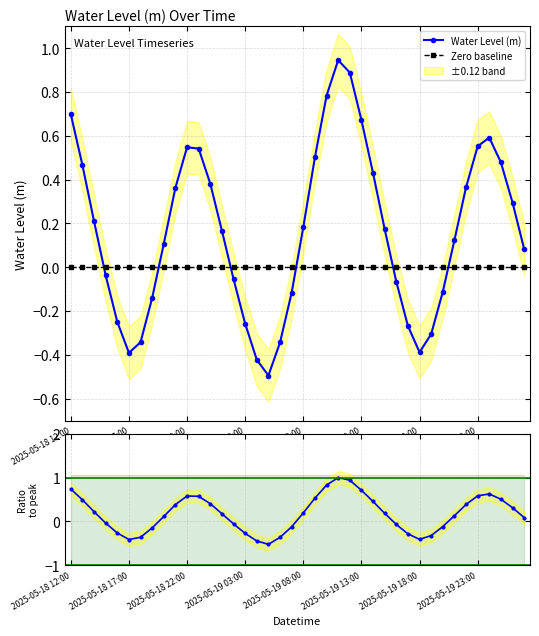

True or false: Water Level (m) and Zero baseline intersect in this chart.

True